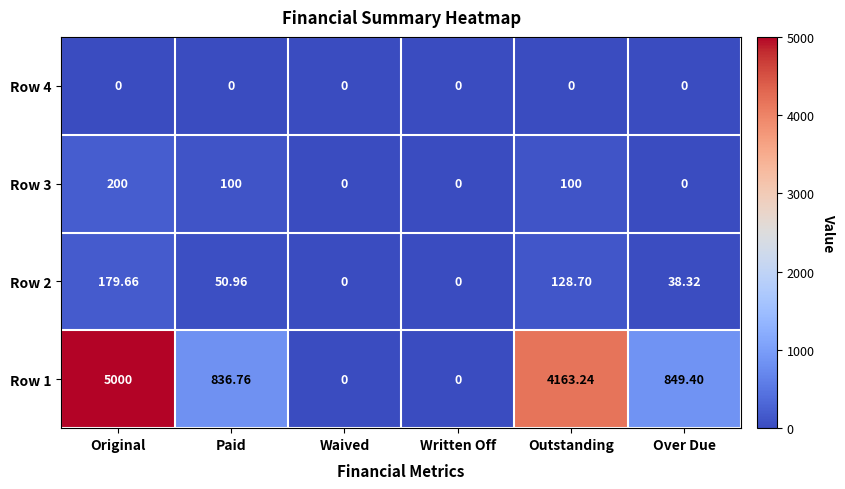

Is the value of Row 1 at Paid greater than the value of Row 2 at Written Off?

Yes